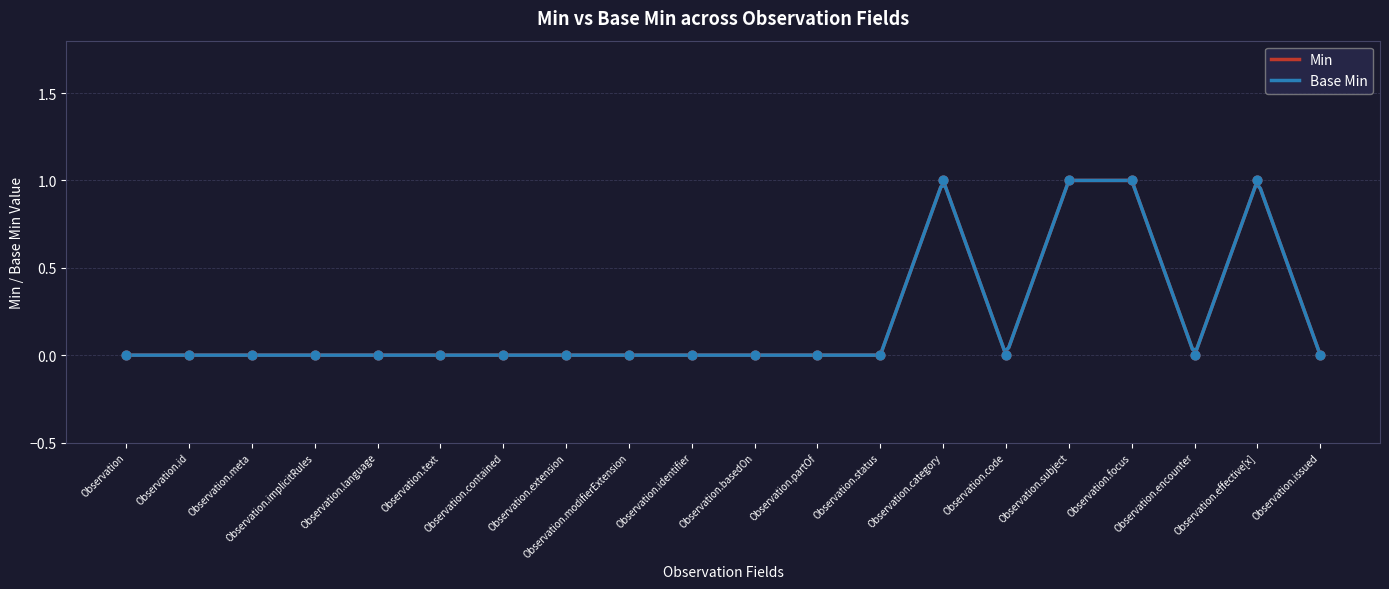

What is the total value across all series at Observation.effective[x]?

2